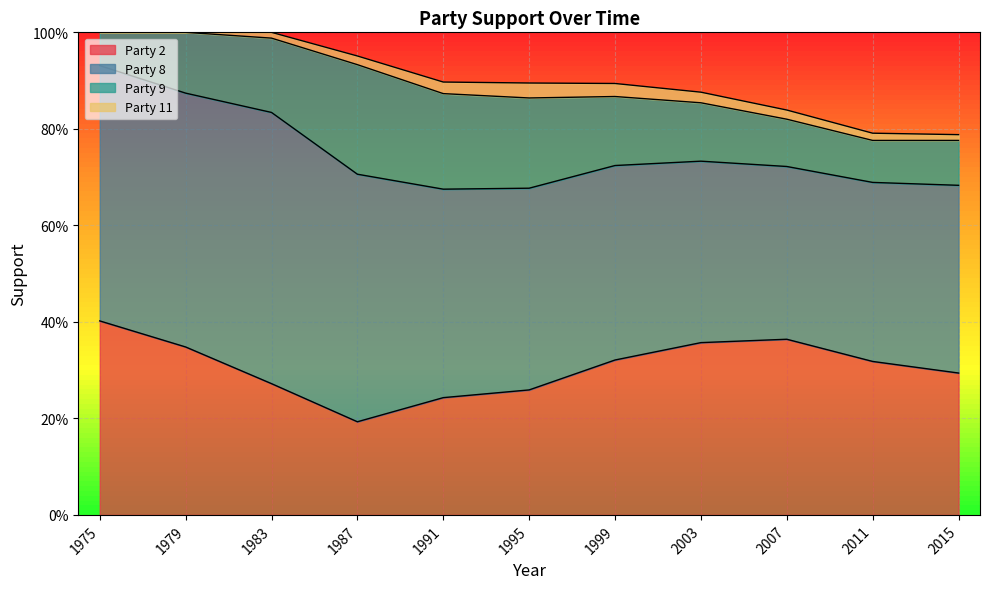

At which label is Party 9 closest to 0?

1975